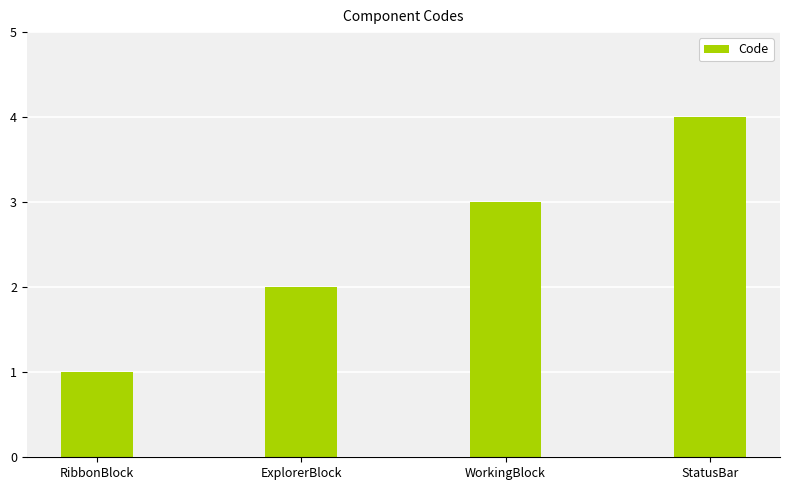

Reading left to right, what are all the values shown in this chart?

RibbonBlock=1	ExplorerBlock=2	WorkingBlock=3	StatusBar=4